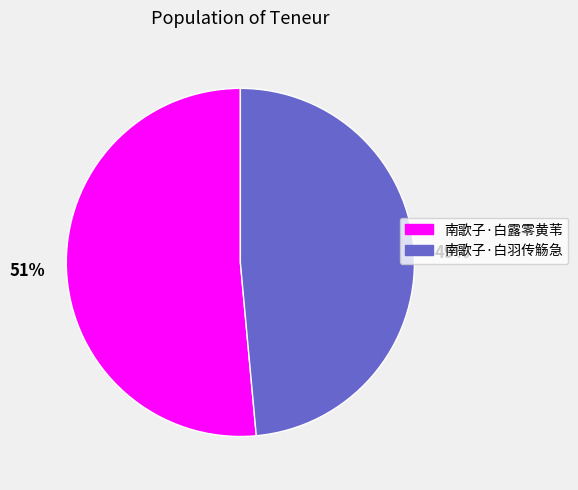

Rank the categories by value from highest to lowest.

51%, 49%